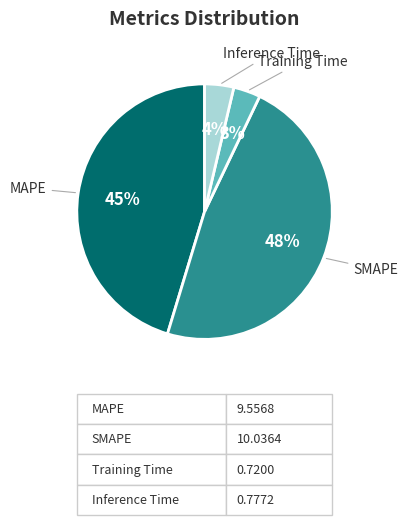

Count the number of slices in the pie.

4